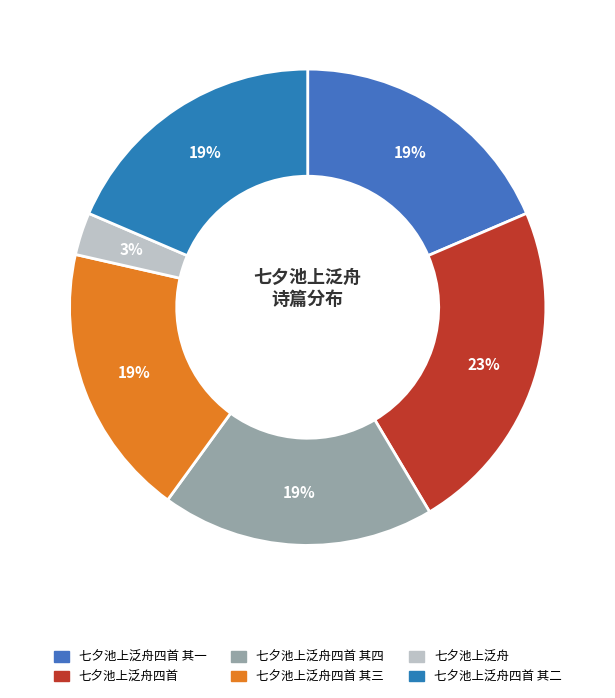

Is 七夕池上泛舟四首 其四 the majority of the pie?

No